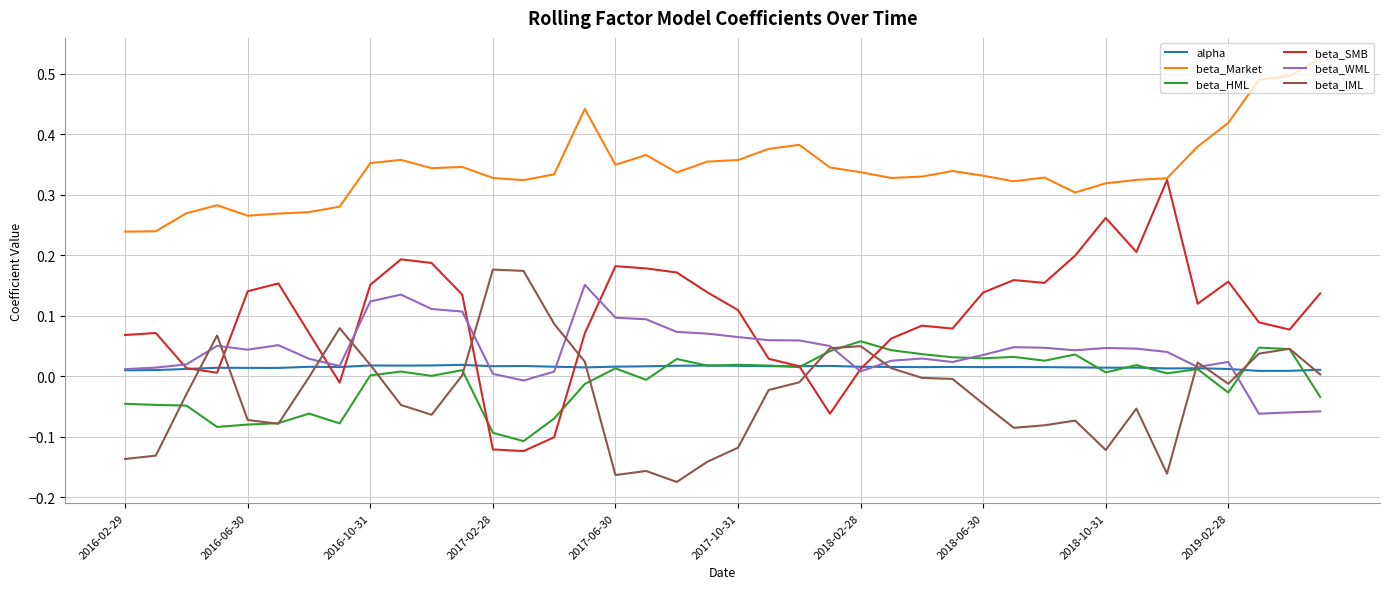

Which series has the largest total across all categories?

beta_Market